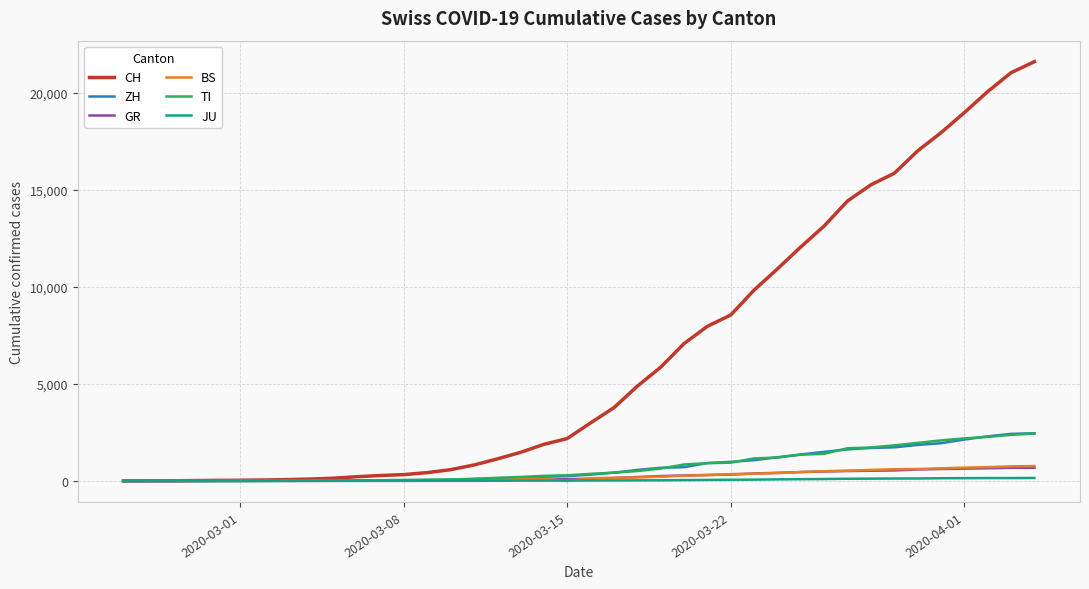

What are all the series names shown in the legend?

CH, ZH, GR, BS, TI, JU